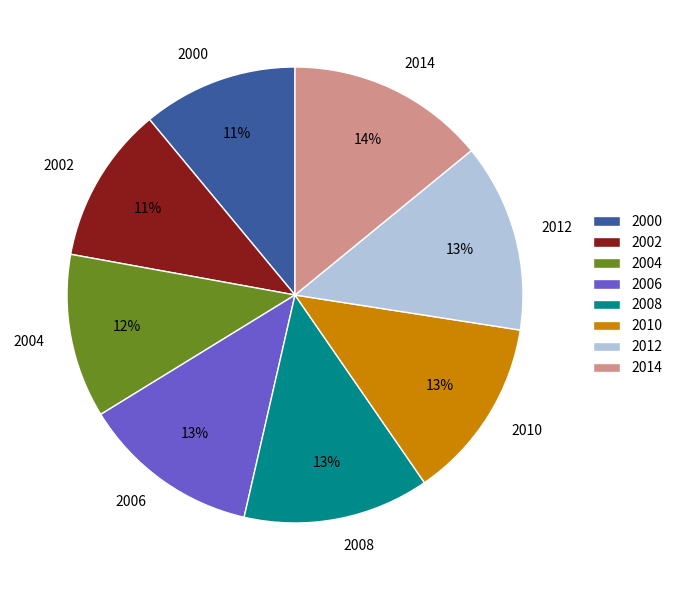

True or false: 2006 accounts for 7% of the total.

False